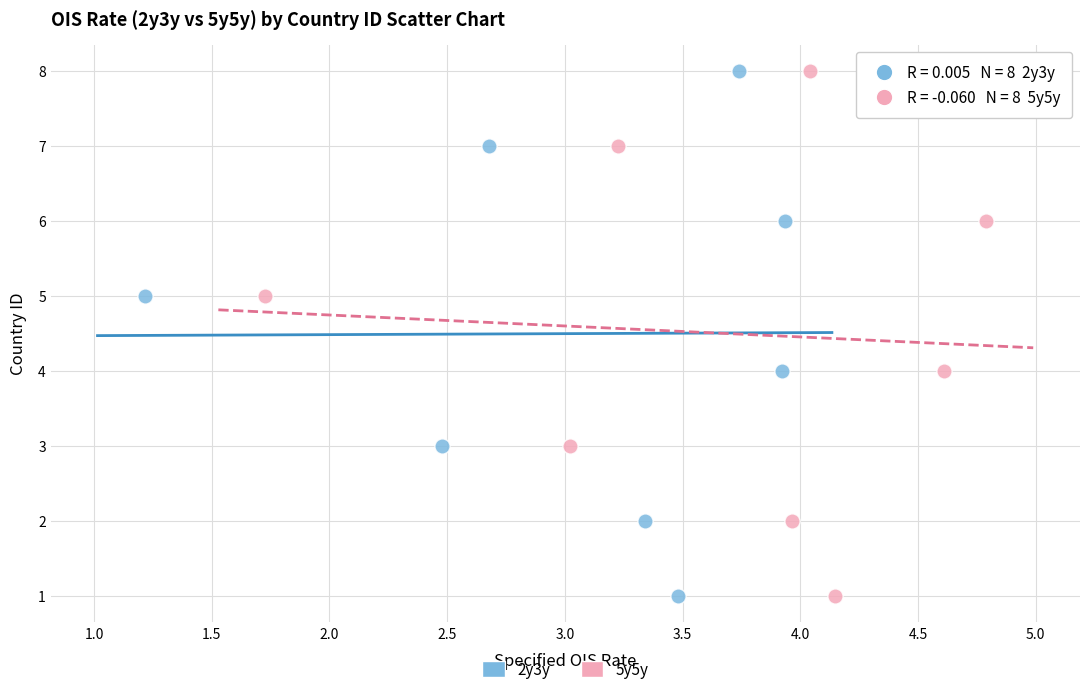

What are all the series names shown in the legend?

2y3y, 5y5y